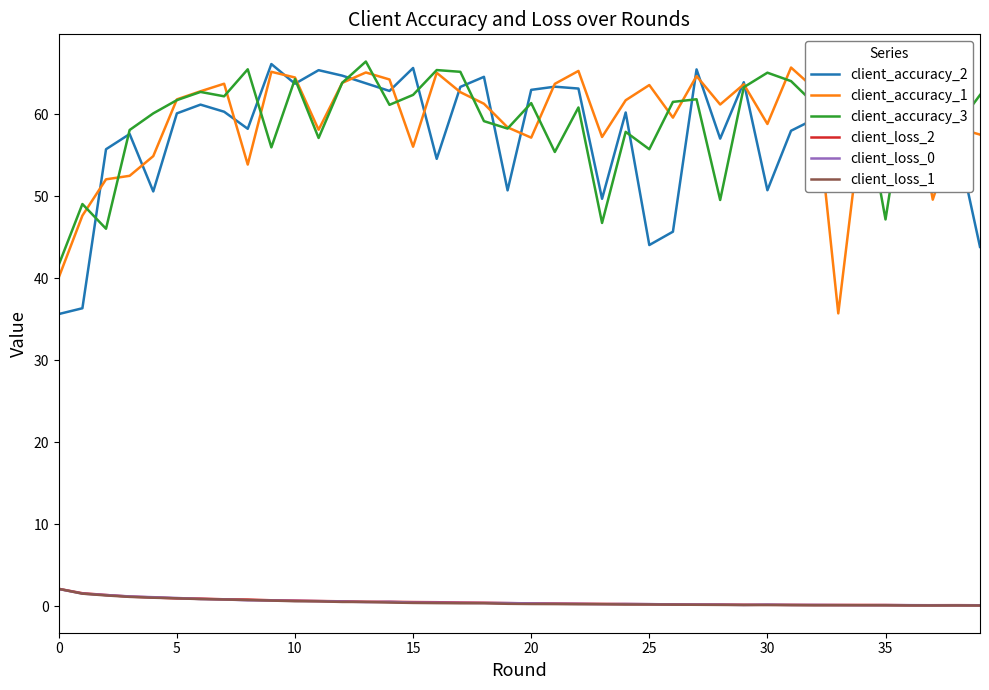

True or false: client_accuracy_3 and client_loss_2 cross at least once.

False